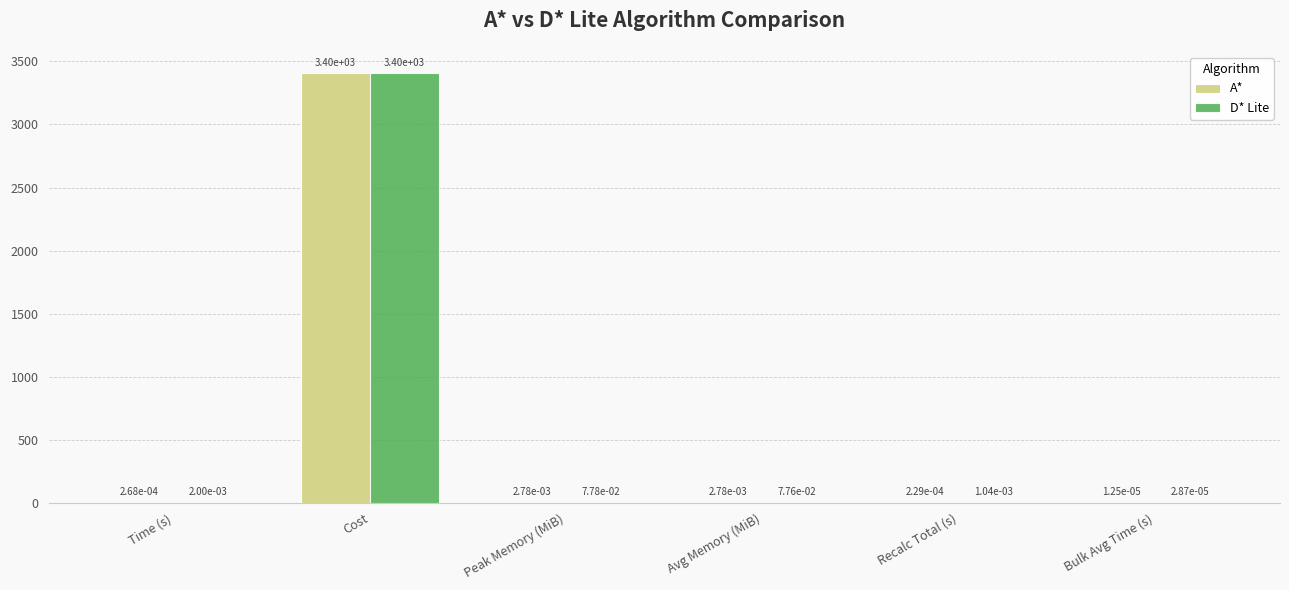

Which series changed the most between Avg Memory (MiB) and Bulk Avg Time (s)?

D* Lite